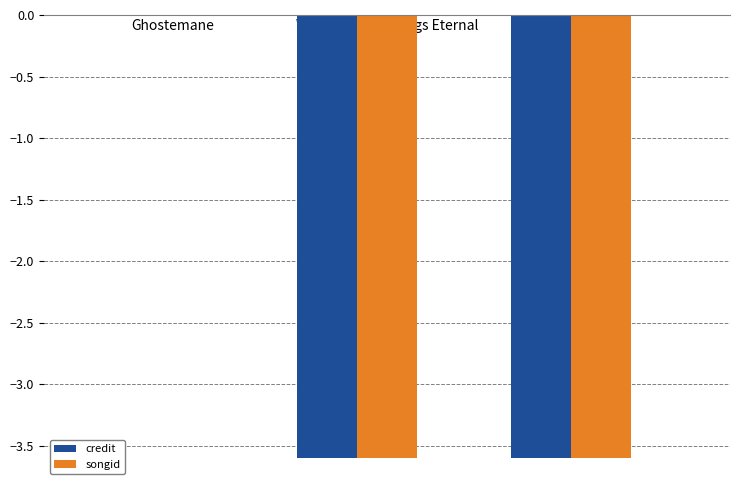

Reading left to right, extract all data points from this chart.

credit: 0.0	-3.6	-3.6
songid: 0.0	-3.6	-3.6